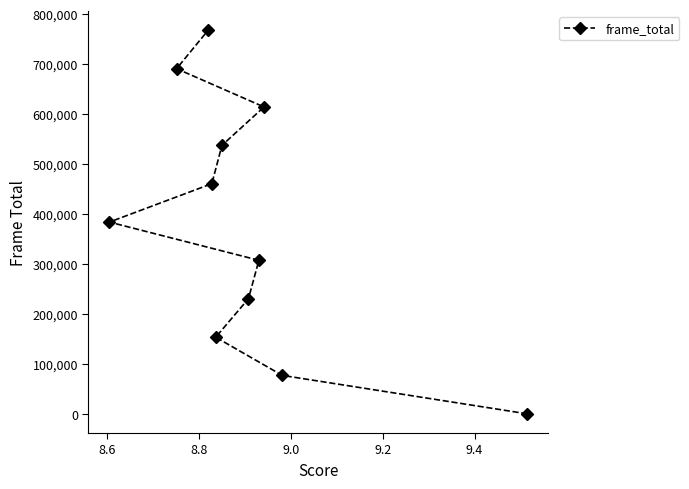

What is the sum of all values?

4228829